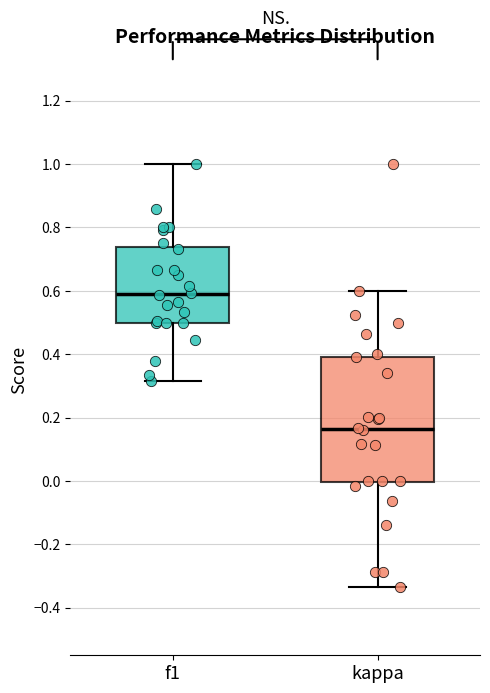

Reading left to right, read every box against the y-axis: the position of its median line, the range the box covers, and the ends of its whiskers. The values are not printed on the chart, so give them approximately, as read against the axis.

f1: median 0.58, box 0.50 to 0.74, whiskers 0.32 to 1.00
kappa: median 0.16, box 0.00 to 0.40, whiskers -0.34 to 0.60